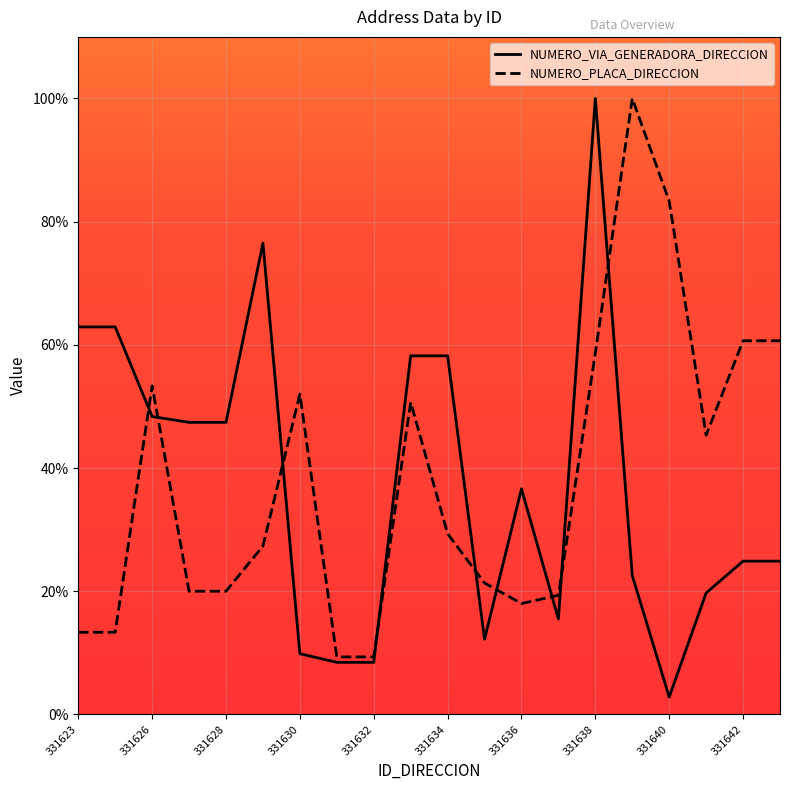

Reading left to right, transcribe all the data shown in this chart.

NUMERO_VIA_GENERADORA_DIRECCION: 62.9	62.9	48.4	47.4	47.4	76.5	9.9	8.5	8.5	58.2	58.2	12.2	36.6	15.5	100.0	22.5	2.8	19.7	24.9	24.9
NUMERO_PLACA_DIRECCION: 13.3	13.3	53.3	20.0	20.0	27.3	52.0	9.3	9.3	50.7	29.3	21.3	18.0	19.3	58.7	100.0	83.3	45.3	60.7	60.7